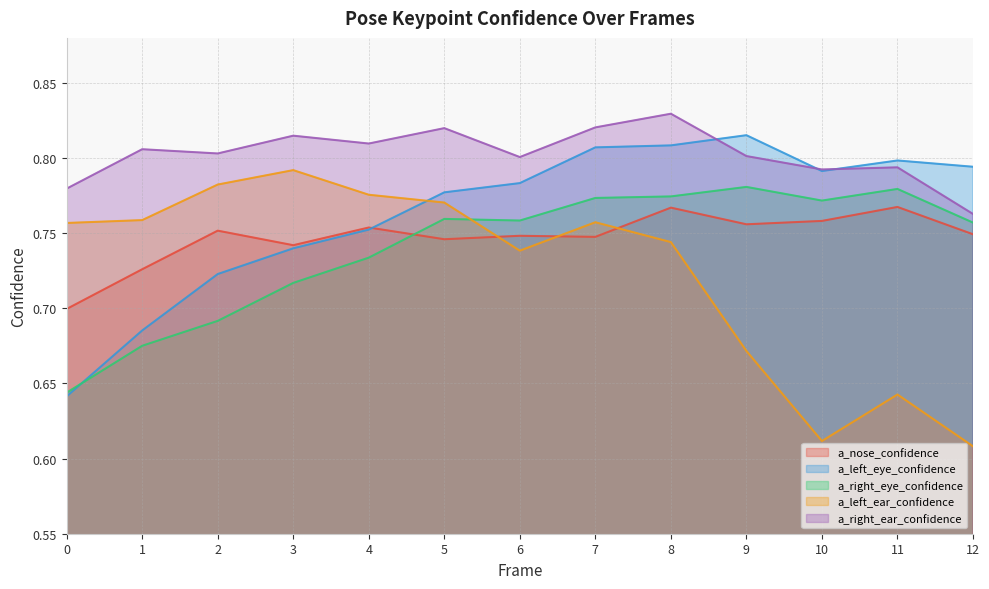

At which label is a_right_ear_confidence closest to 0?

12